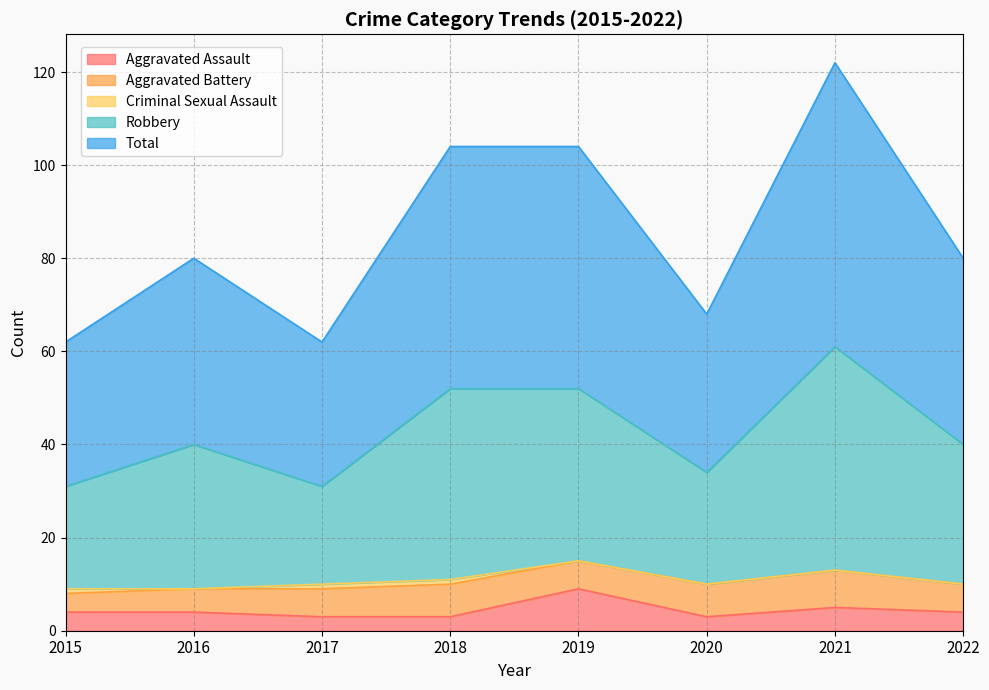

True or false: Robbery and Total cross at least once.

False